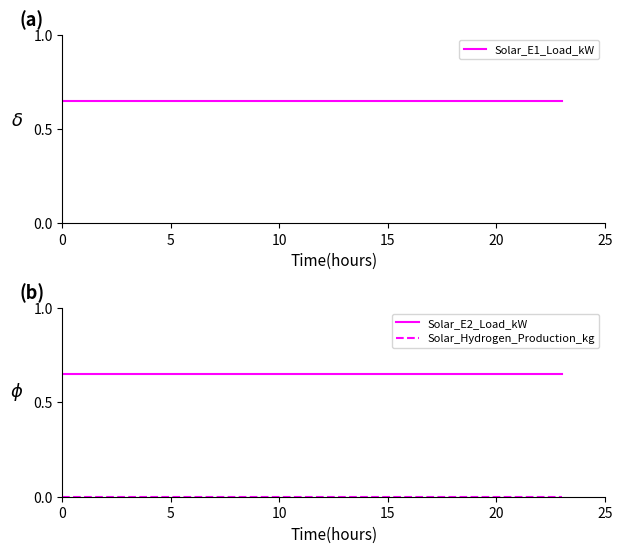

Which category has the highest value in the Solar_Hydrogen_Production_kg series?

00:00